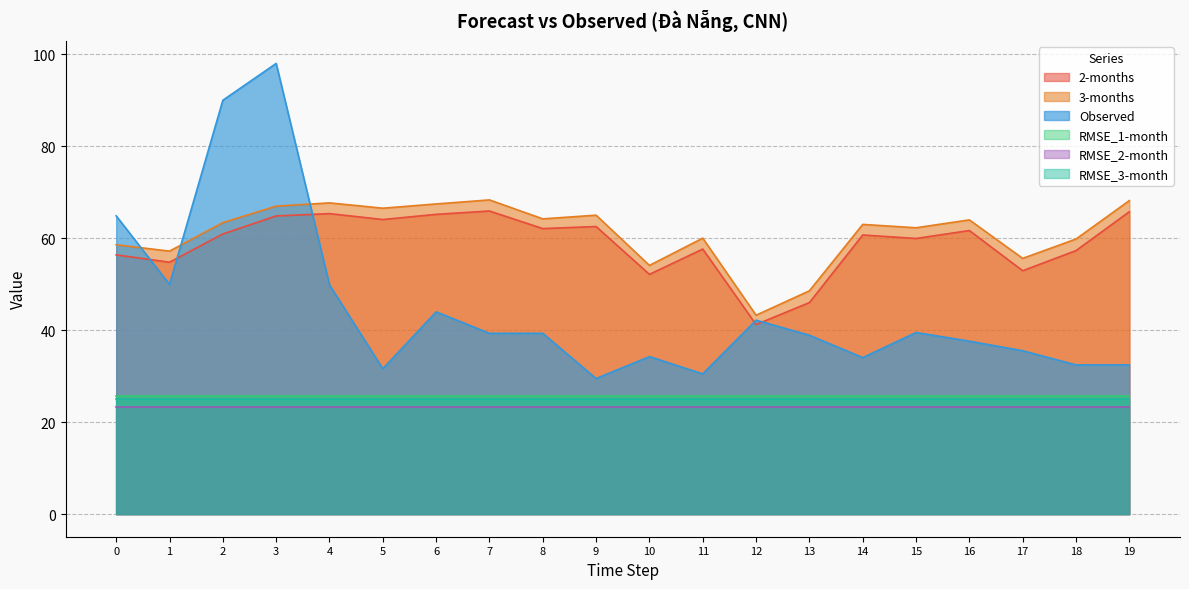

Does the chart have visible grid lines?

Yes